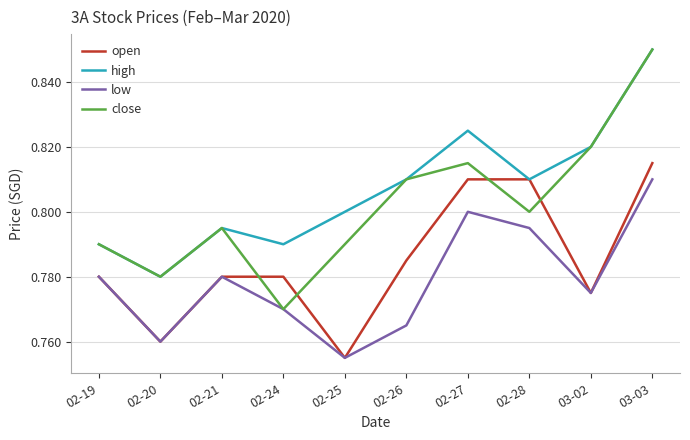

True or false: high has a value of 0.8 at 02-28.

True